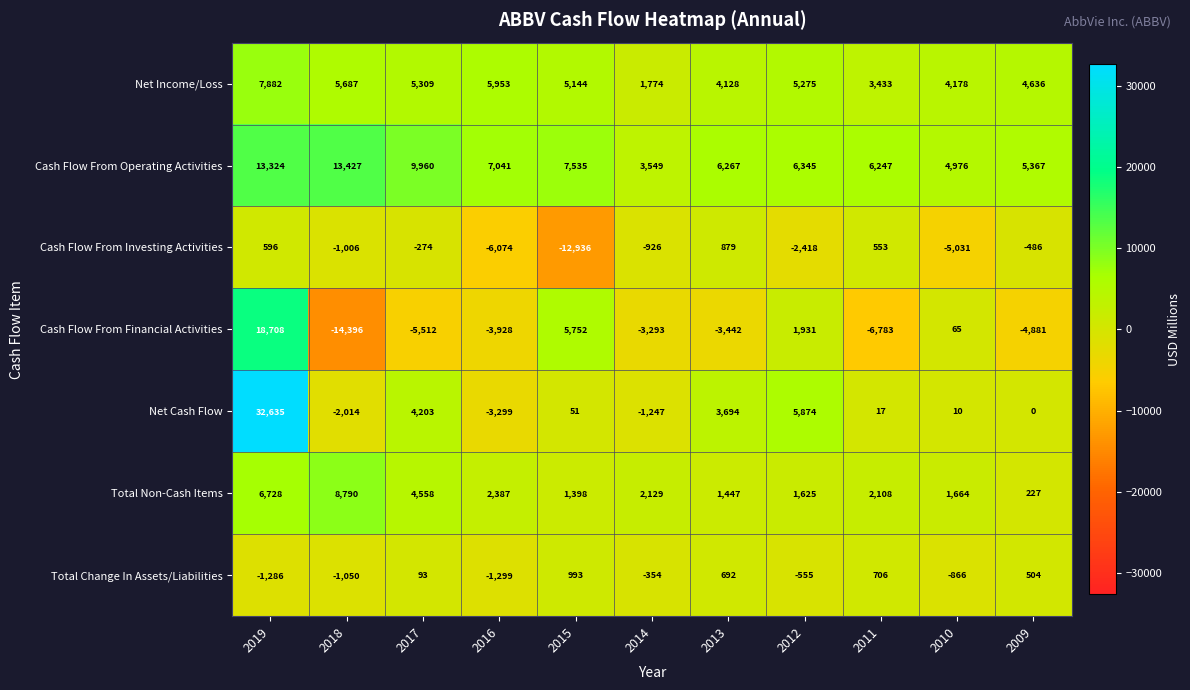

Read the Cash Flow From Investing Activities value at 2019, to the nearest 100.

600